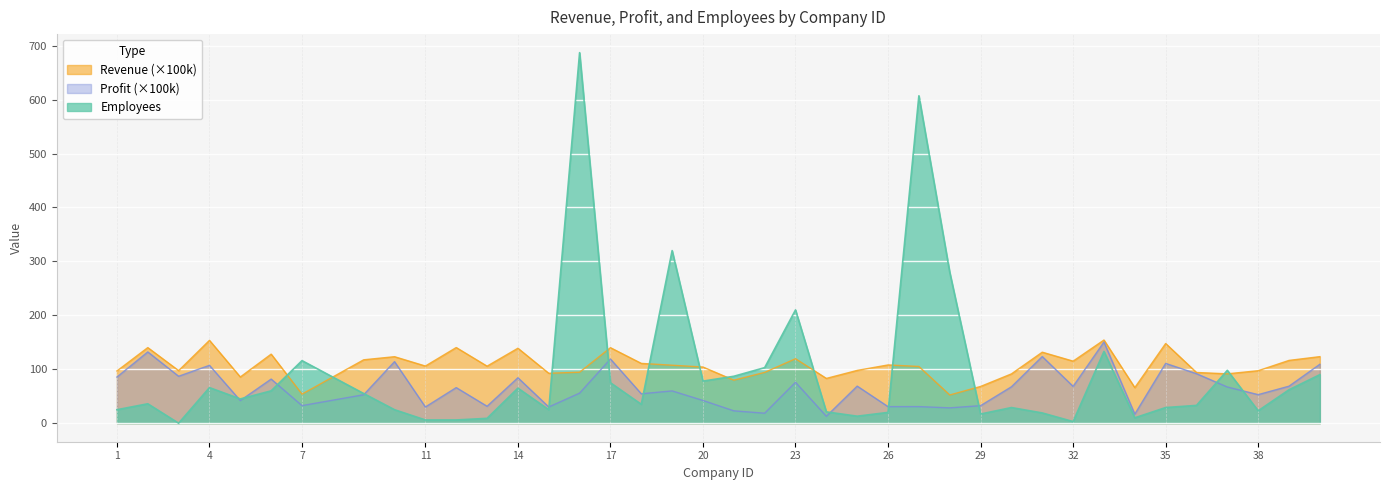

Where is the first local minimum for Revenue?

3